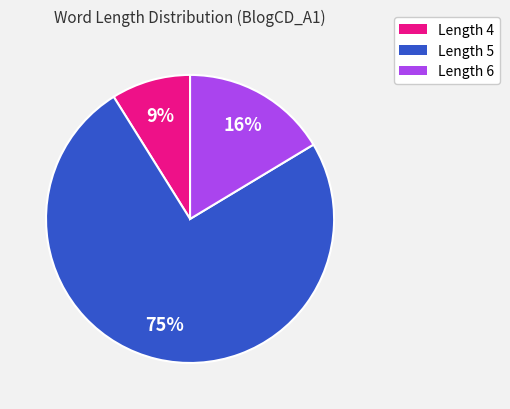

To the nearest percent, what is the average slice percentage?

33%